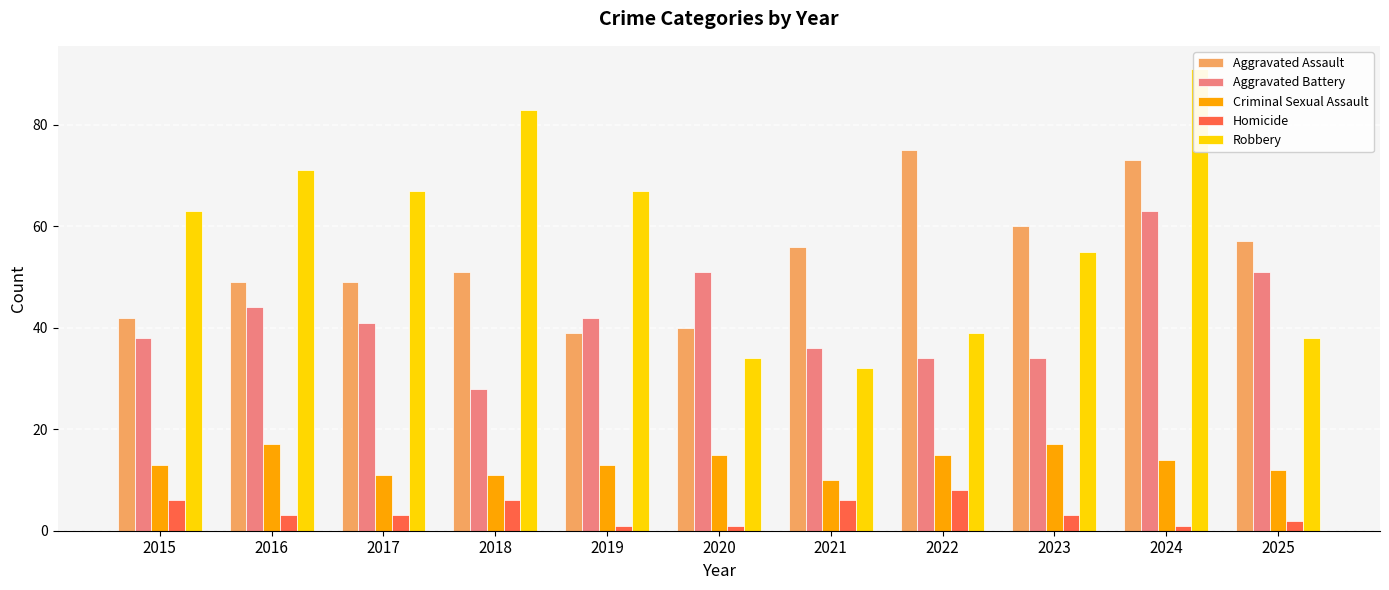

What value does the Aggravated Battery series have at 2022, to the nearest 10?

30